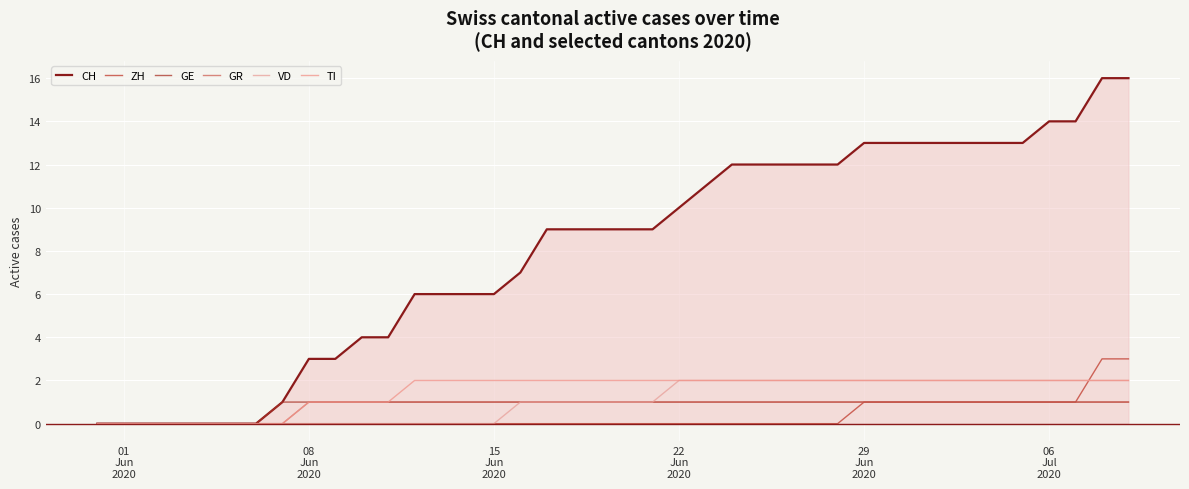

True or false: CH and VD cross at least once.

False